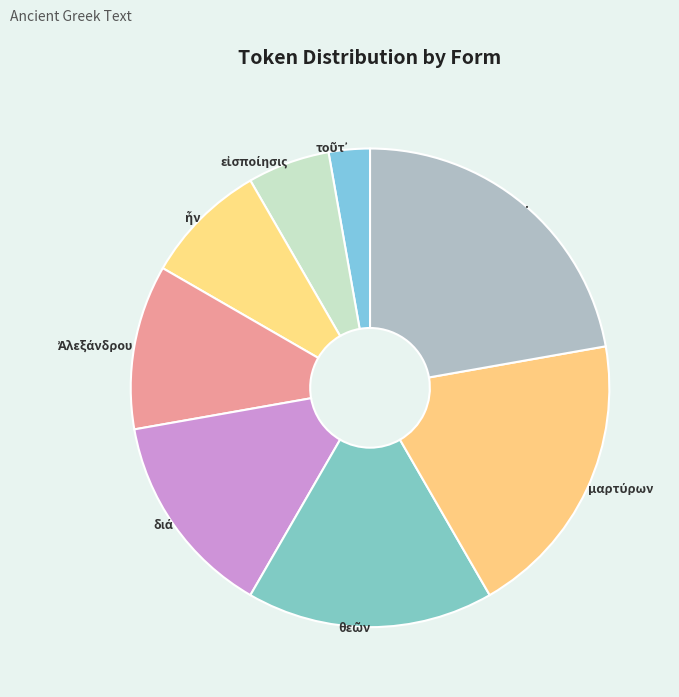

How many segments does this pie chart have?

8